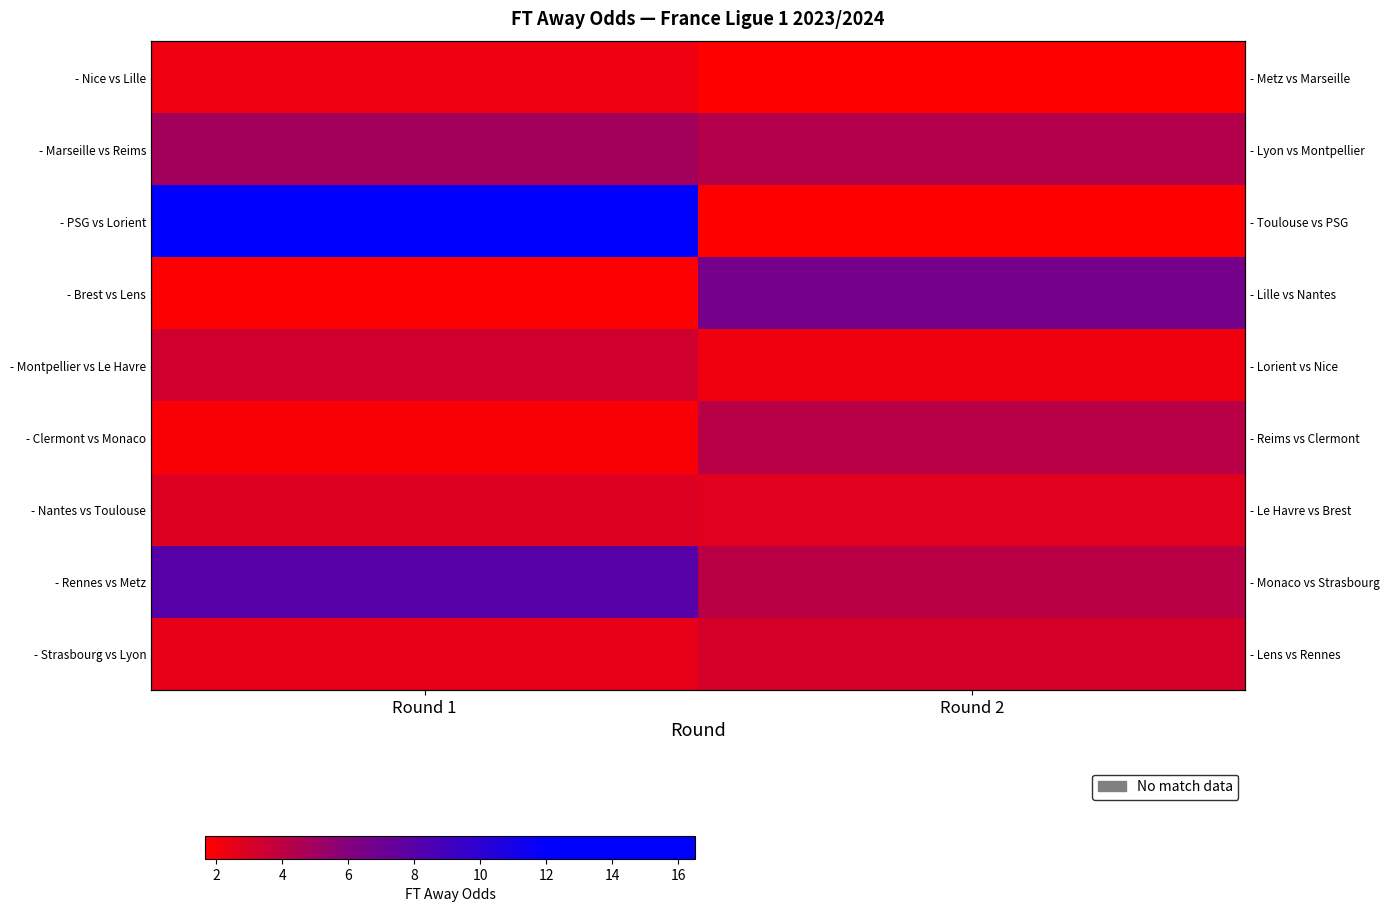

Which series has the largest range (max minus min)?

- PSG vs Lorient